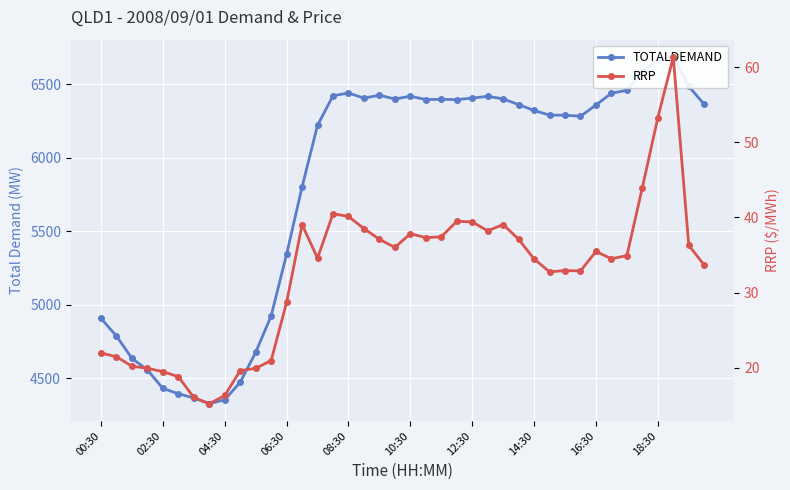

What is the difference between the highest and lowest values at 18:30?

6615.7